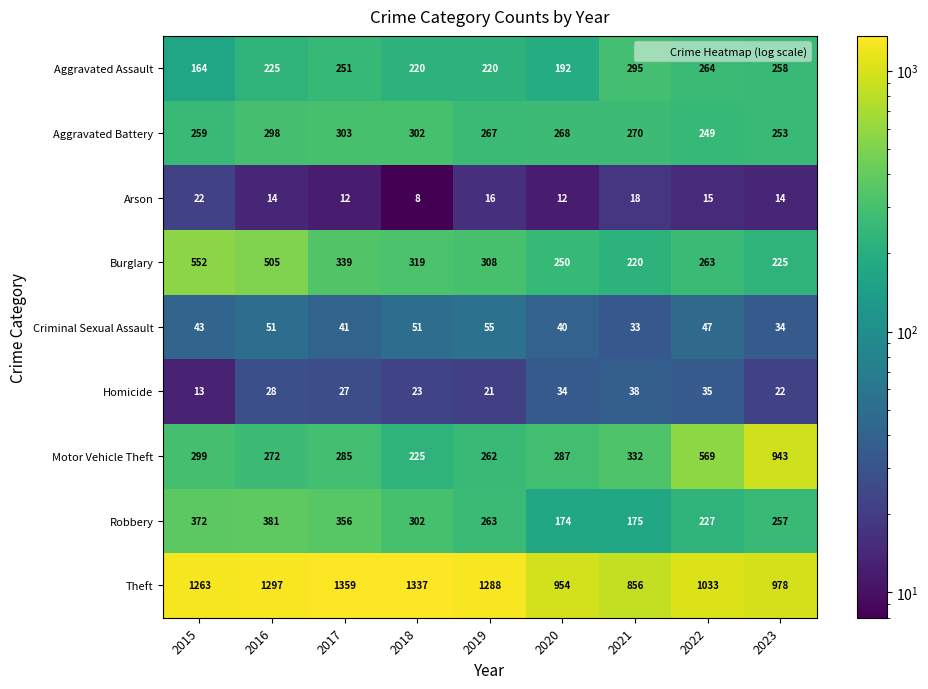

What is the difference between the highest and lowest values at 2019?

1272